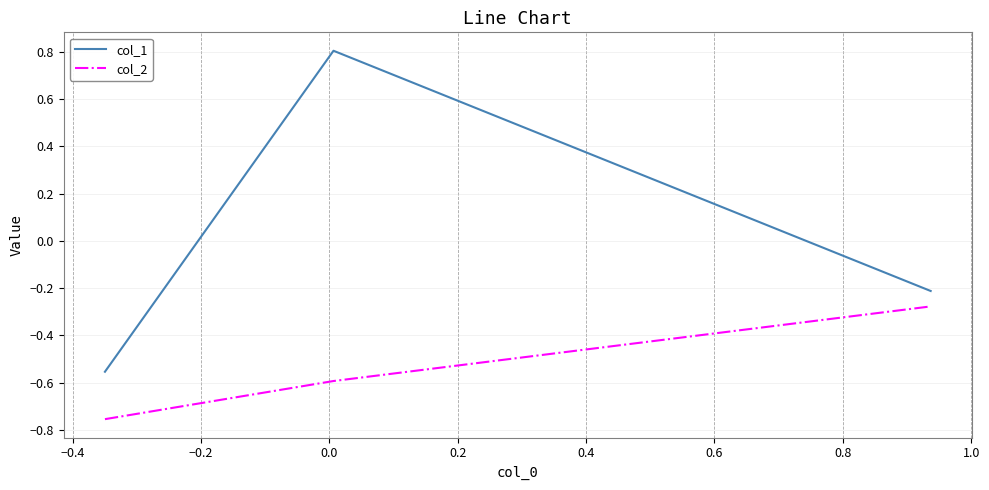

Rank the series by their average value, from lowest to highest.

col_2, col_1